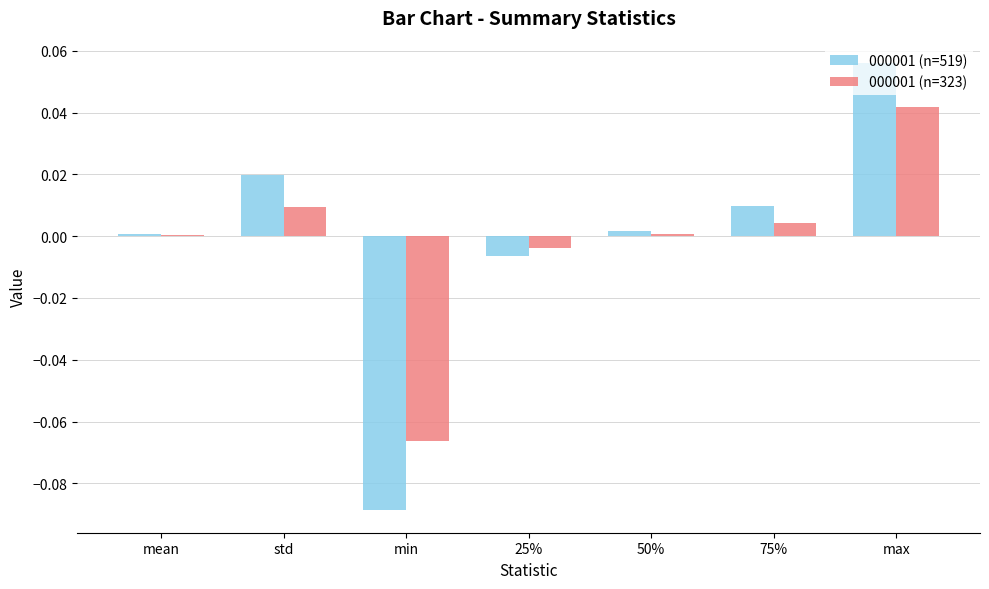

The 000001 (n=323) series shows 0.0 at 75%. True or false?

True